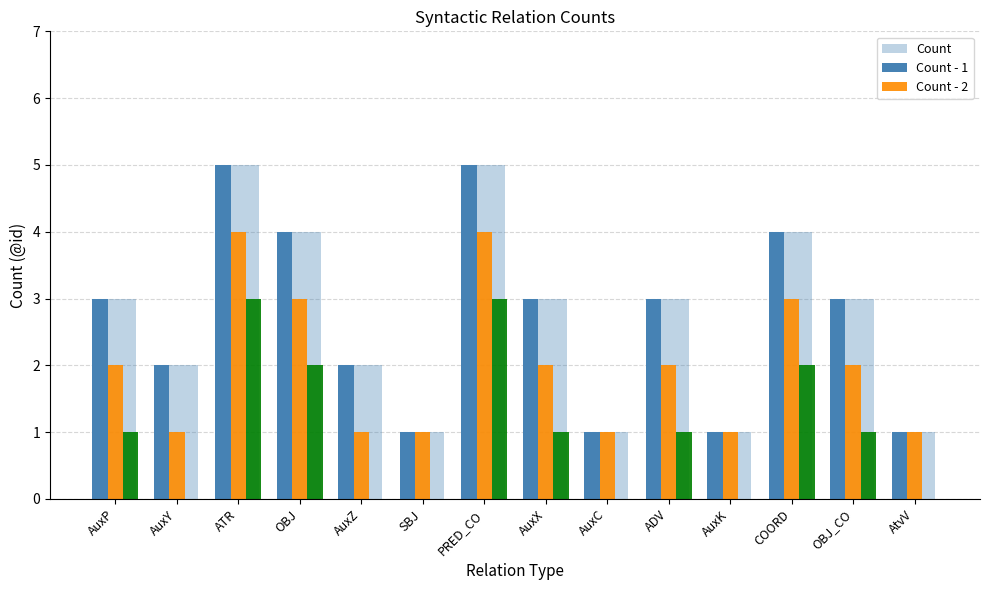

Where does the Count - 1 series first go above 2?

ATR